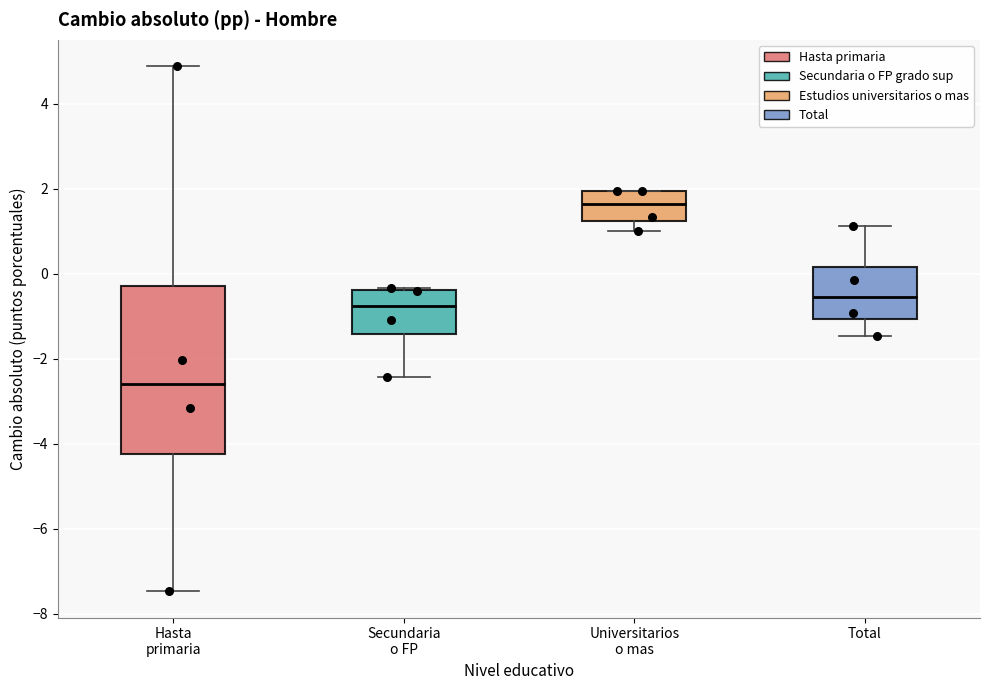

Reading left to right, transcribe this box plot: for each box, give where its median line is, the range the box spans, and where its two whiskers end, as read against the y-axis. The values are not printed on the chart, so give them approximately, as read against the axis.

Hasta primaria: median -2.6, box -4.2 to -0.2, whiskers -7.4 to 4.8
Secundaria o FP: median -0.8, box -1.4 to -0.4, whiskers -2.4 to -0.4
Universitarios o mas: median 1.6, box 1.2 to 2.0, whiskers 1.0 to 2.0
Total: median -0.6, box -1.0 to 0.2, whiskers -1.4 to 1.2